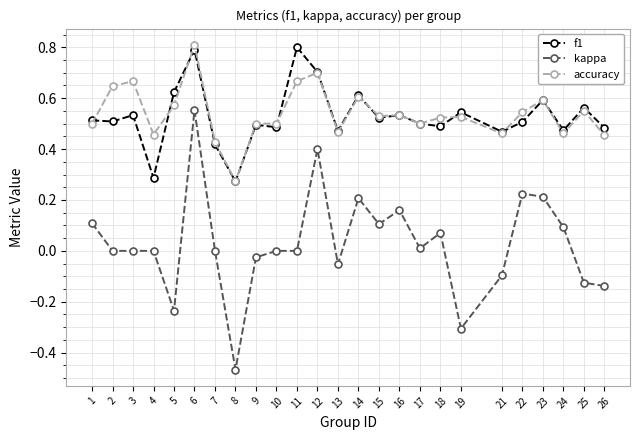

Between 13 and 15, which series saw the biggest shift?

kappa